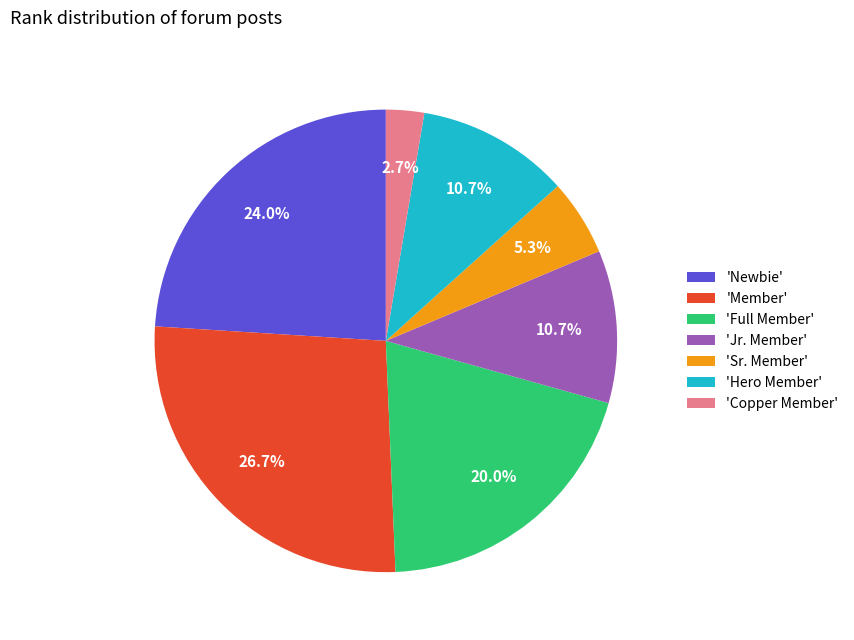

Which has a higher value, 'Sr. Member' or 'Member'?

'Member'